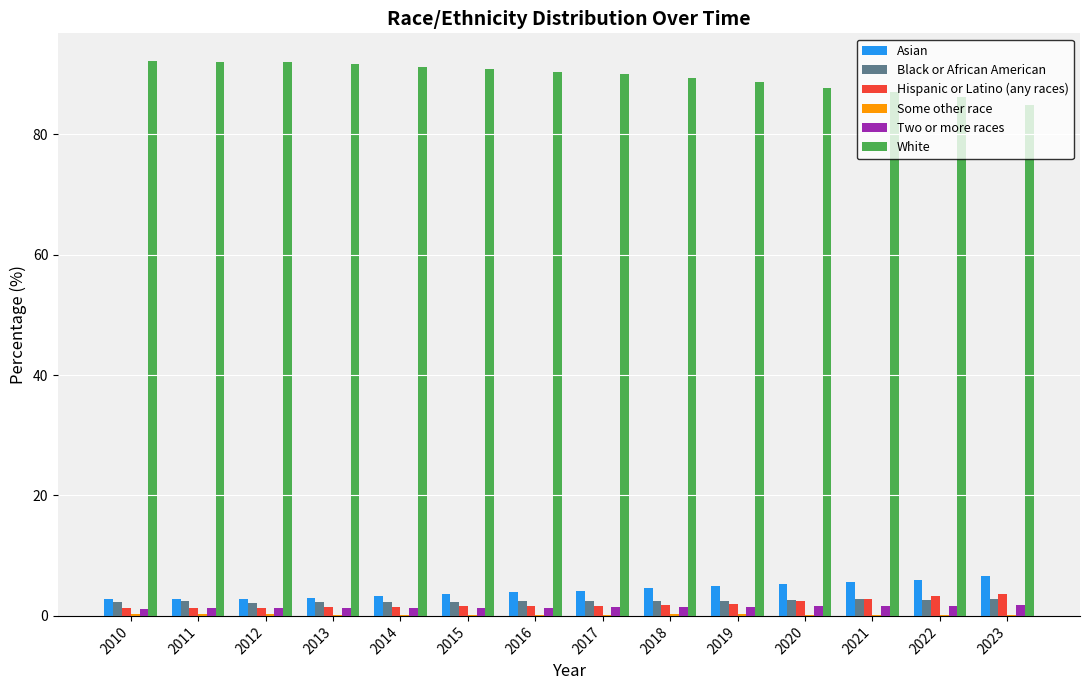

Which series has the largest total across all categories?

White